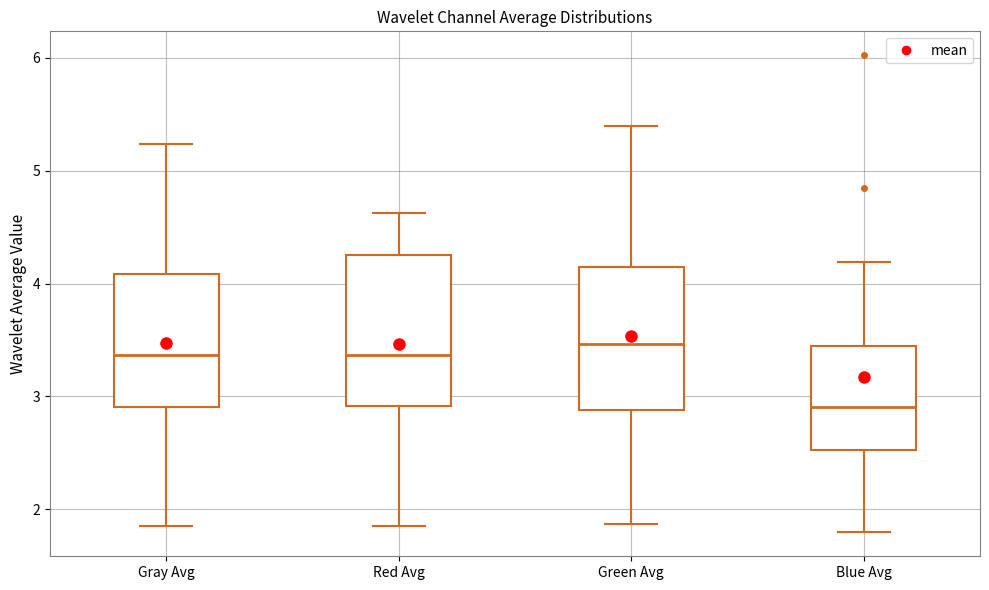

Where is the lower edge of the box for Green Avg on the y-axis? The values are not printed on the chart, so give them approximately, as read against the axis.

2.9